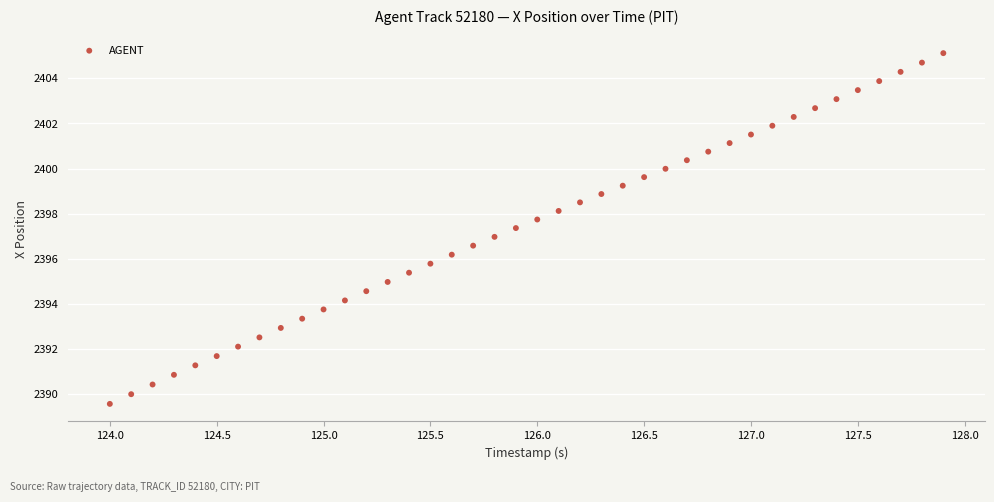

What is the range of Y values (max minus min)?

15.6